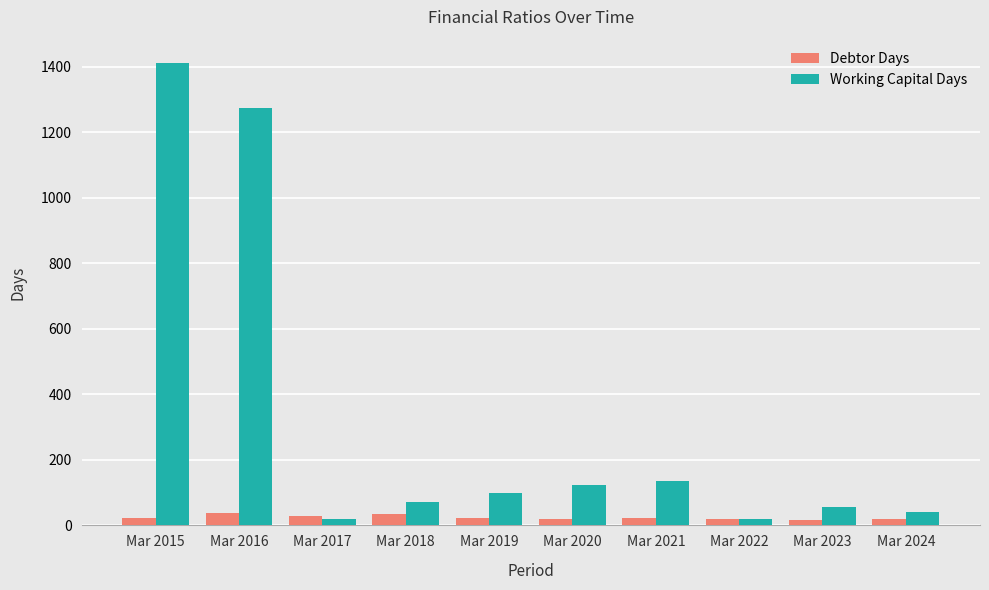

What is the sum of all Debtor Days values?

245